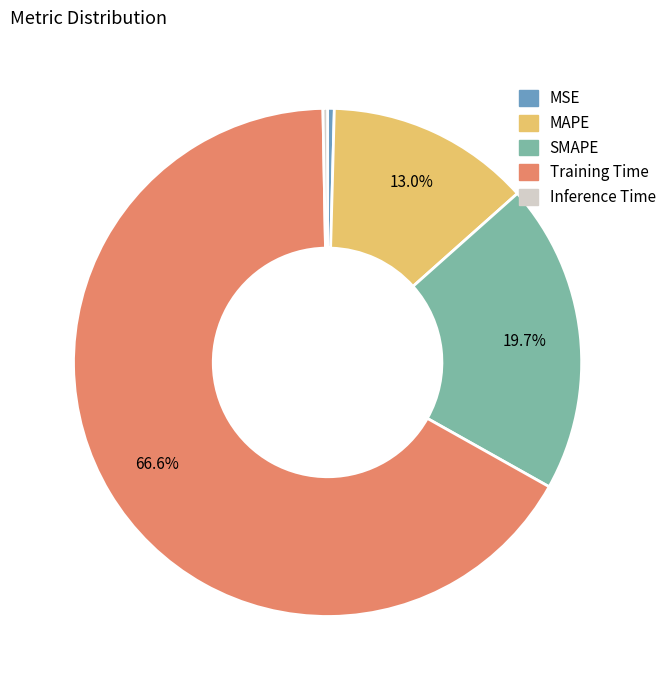

To the nearest percent, what is the average slice percentage?

20%